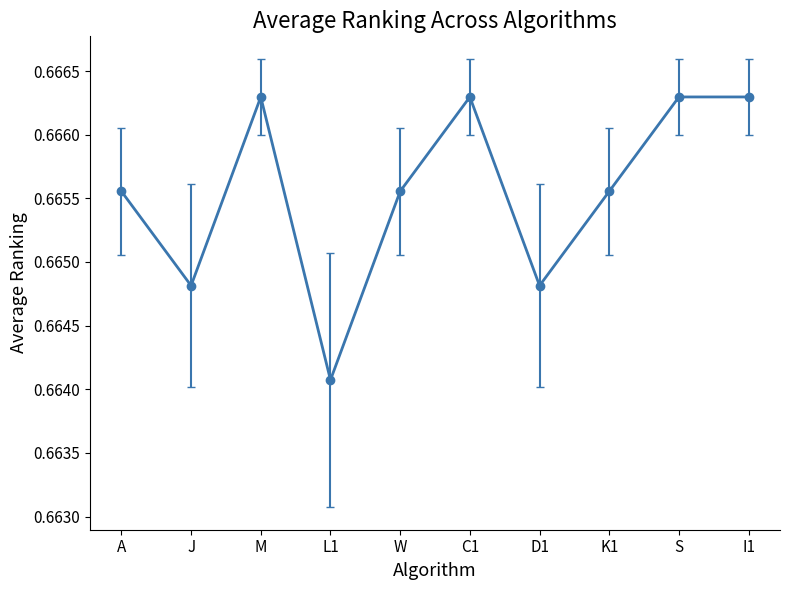

What is the label of the 3rd point from the right?

K1